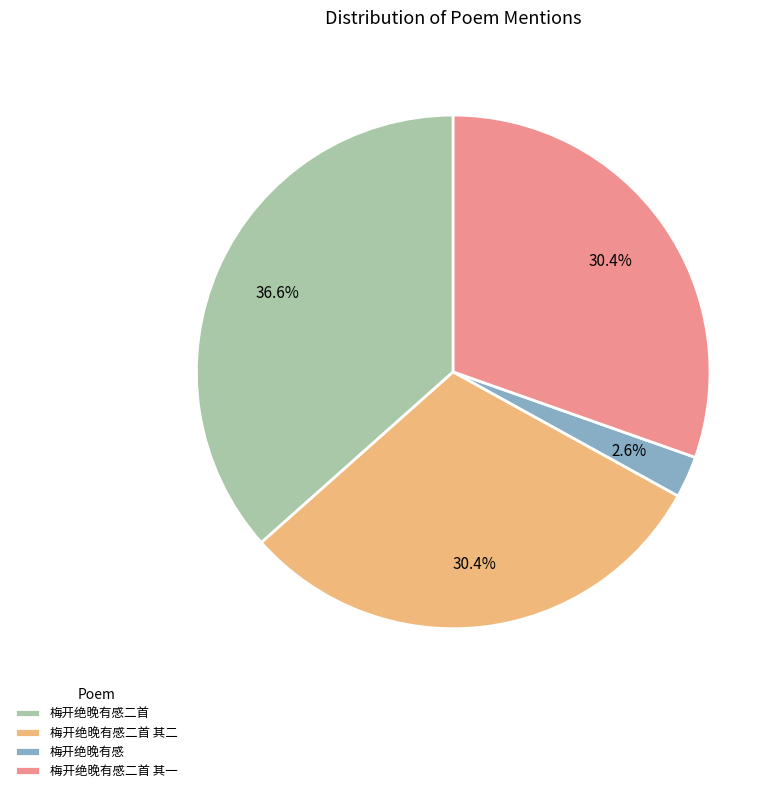

Count the number of slices in the pie.

4